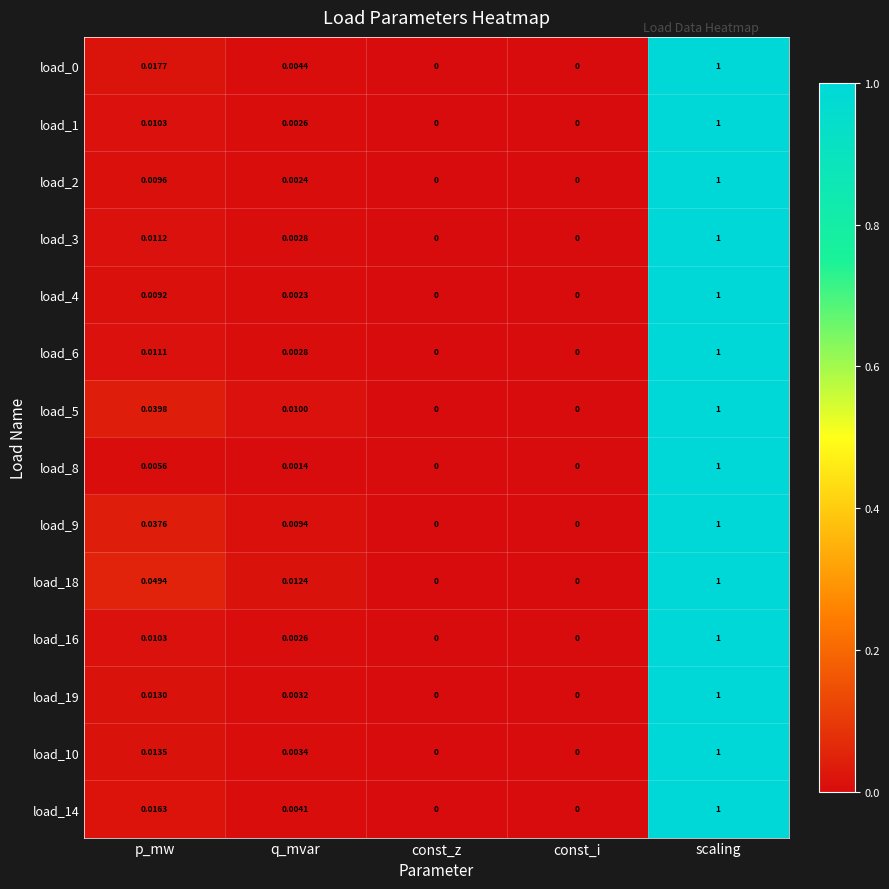

How many values in the load_5 series exceed 0?

3